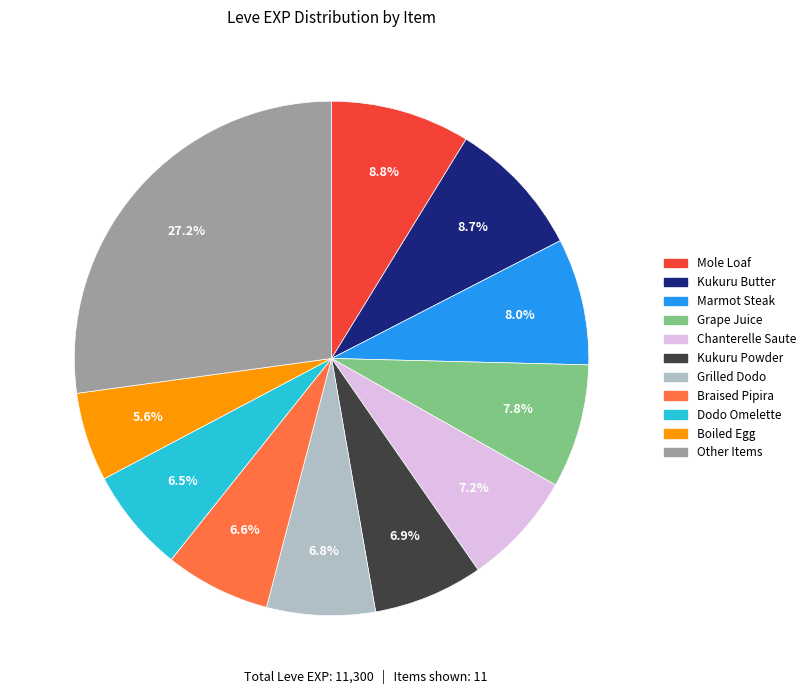

Is there a majority slice in this chart?

No